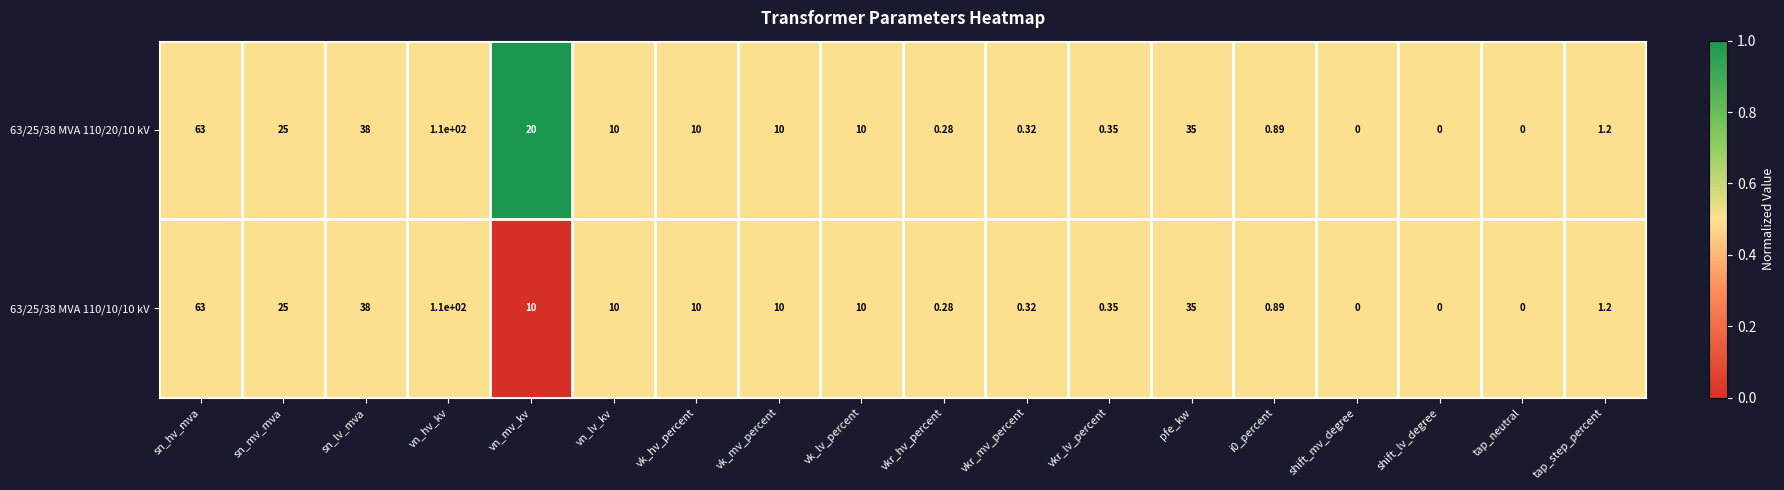

What is the greatest value displayed?

110.0